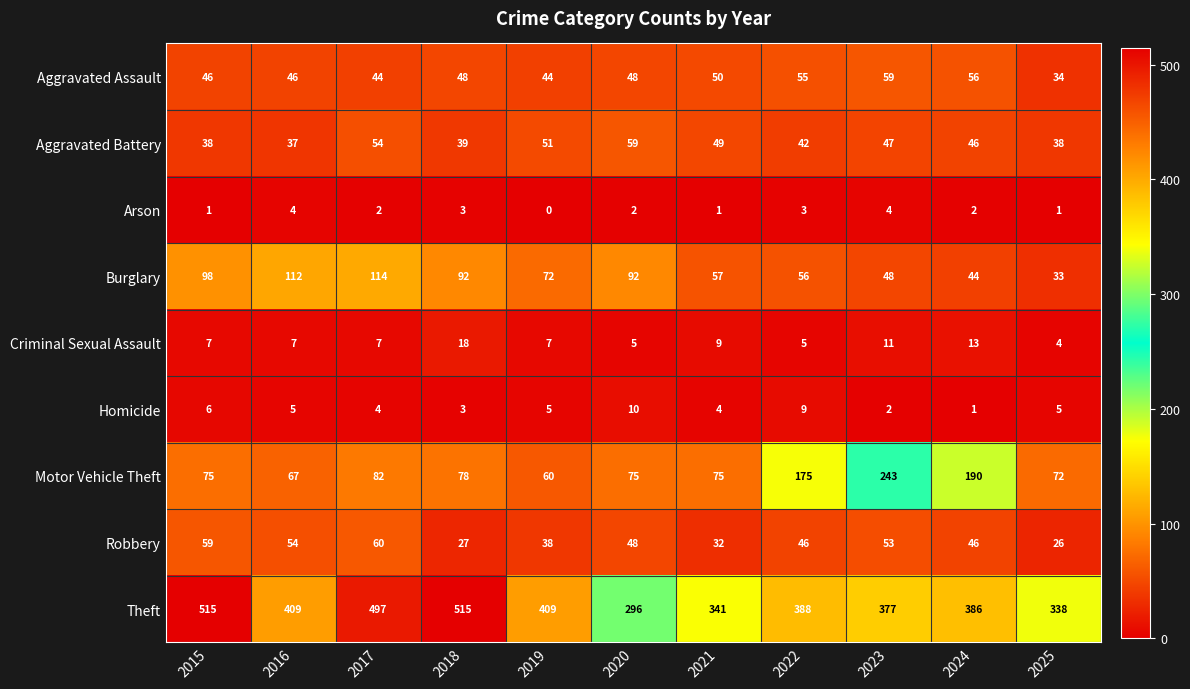

What is the spread (max minus min) of values at 2016?

405